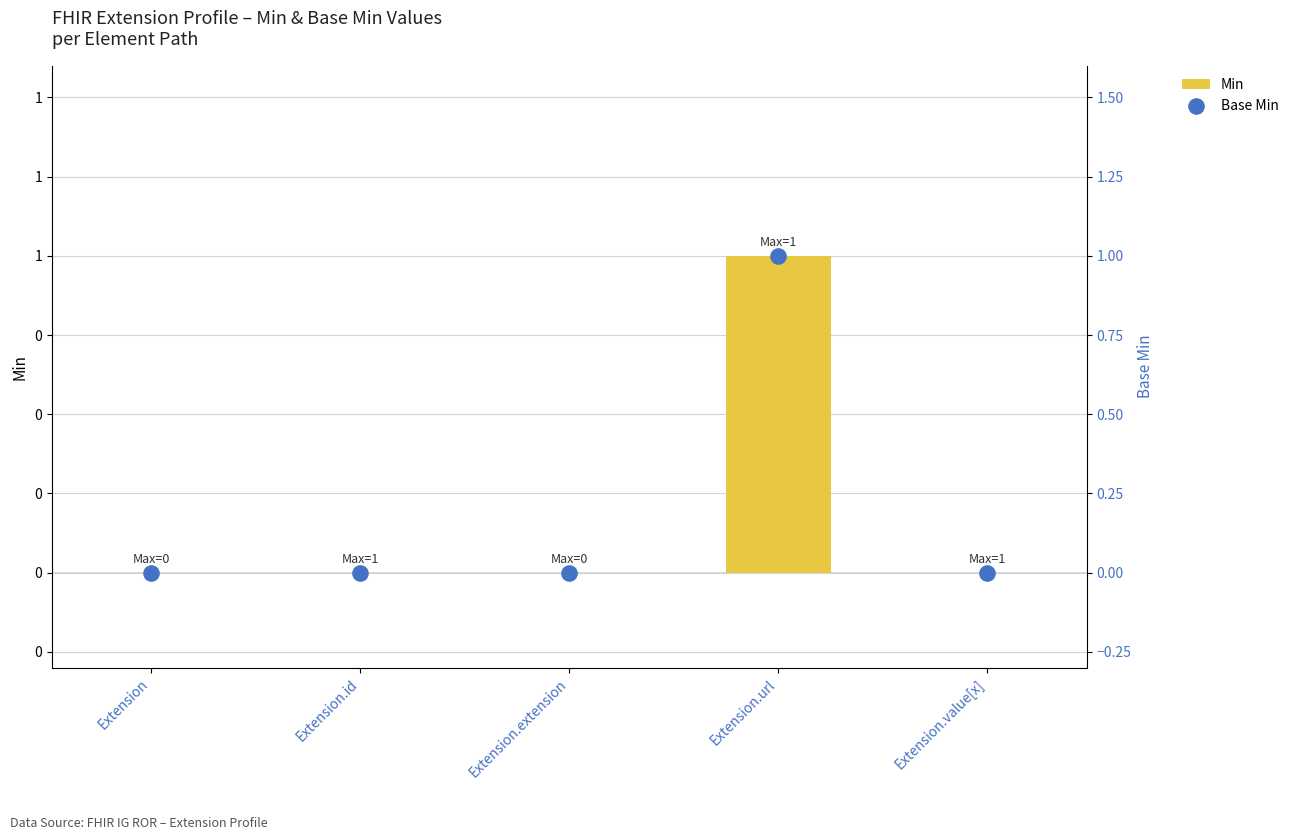

Which series has the largest total across all categories?

Min